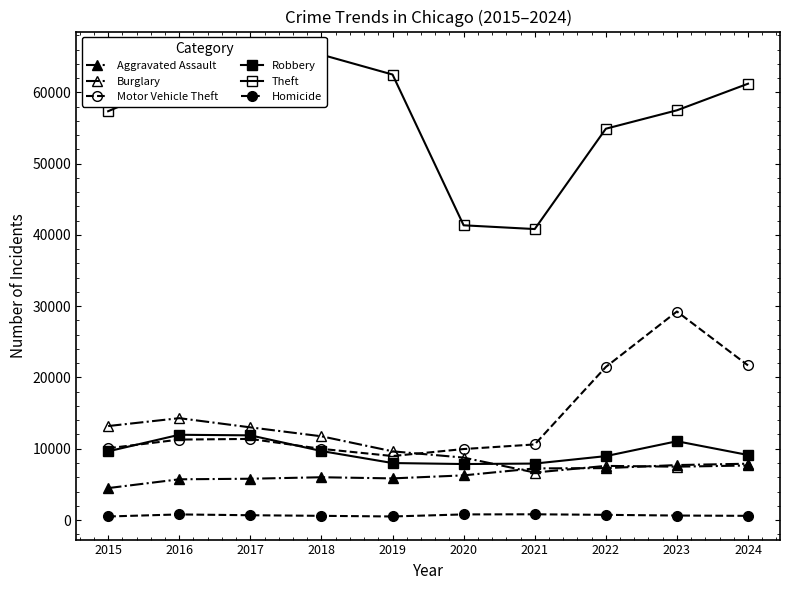

What is the total value across all series at 2019?

95449